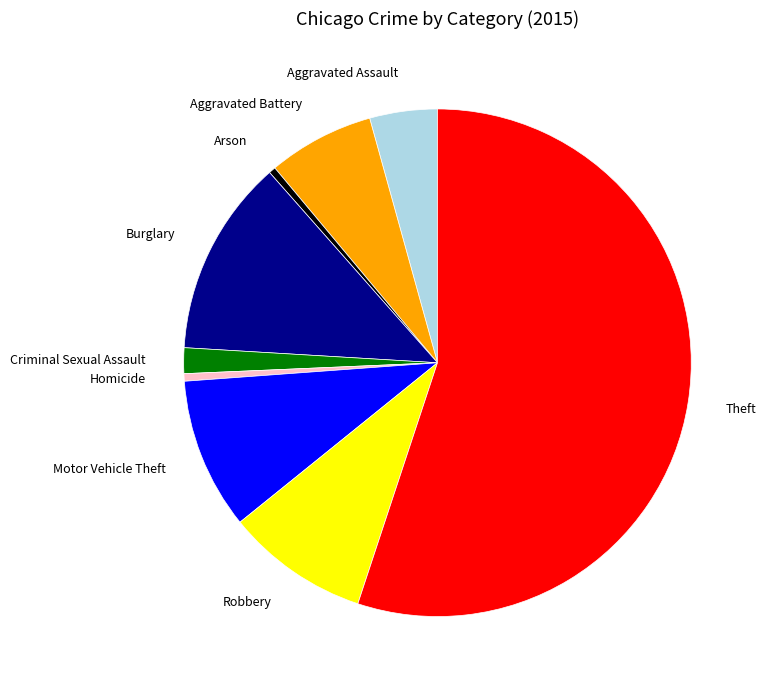

Is there a majority slice in this chart?

Yes